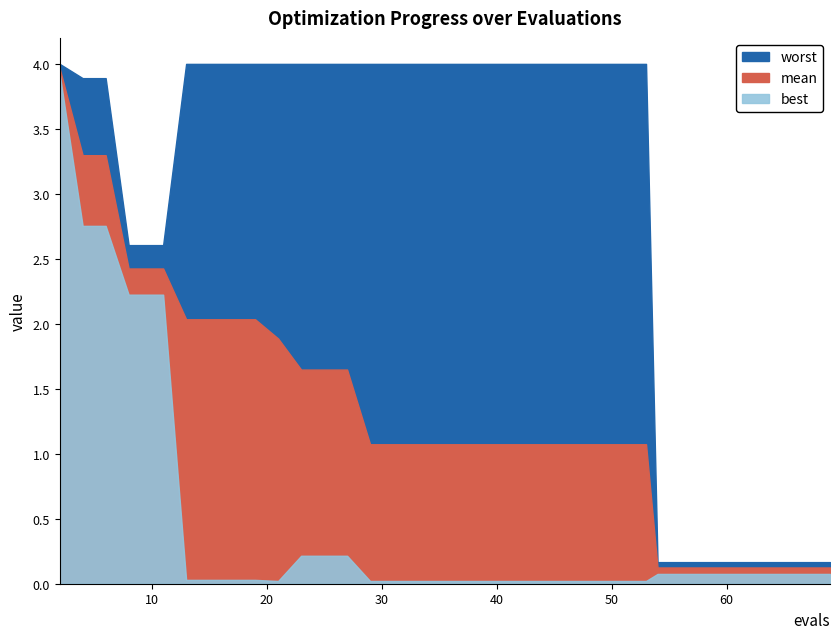

Count the number of categories in the chart.

40